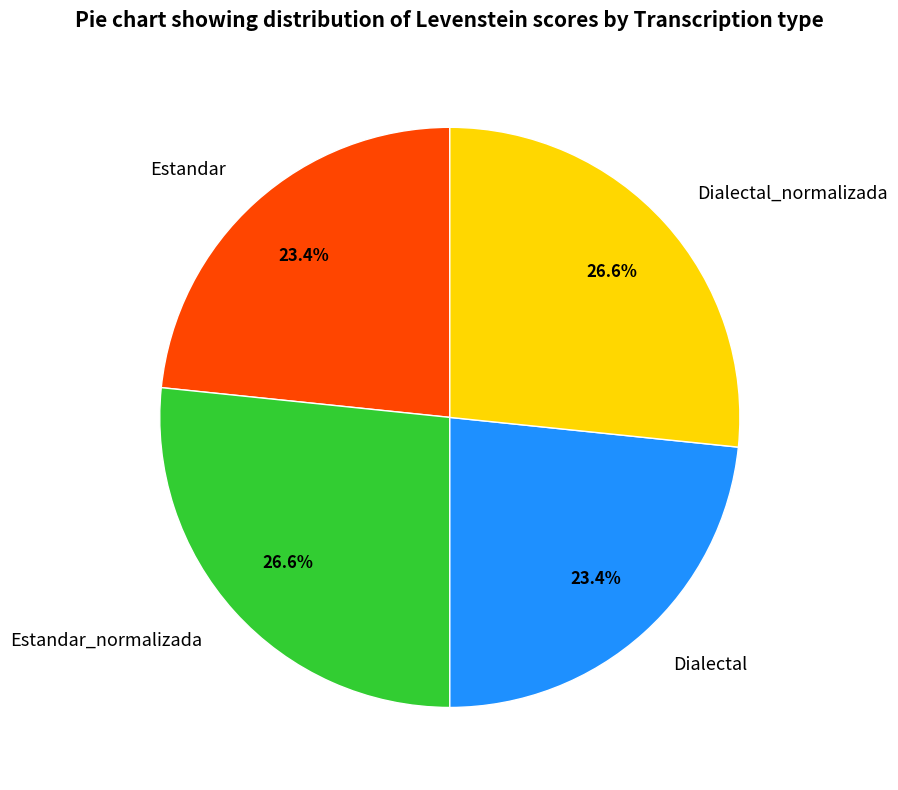

To the nearest percent, what percentage of the pie is Dialectal?

23%